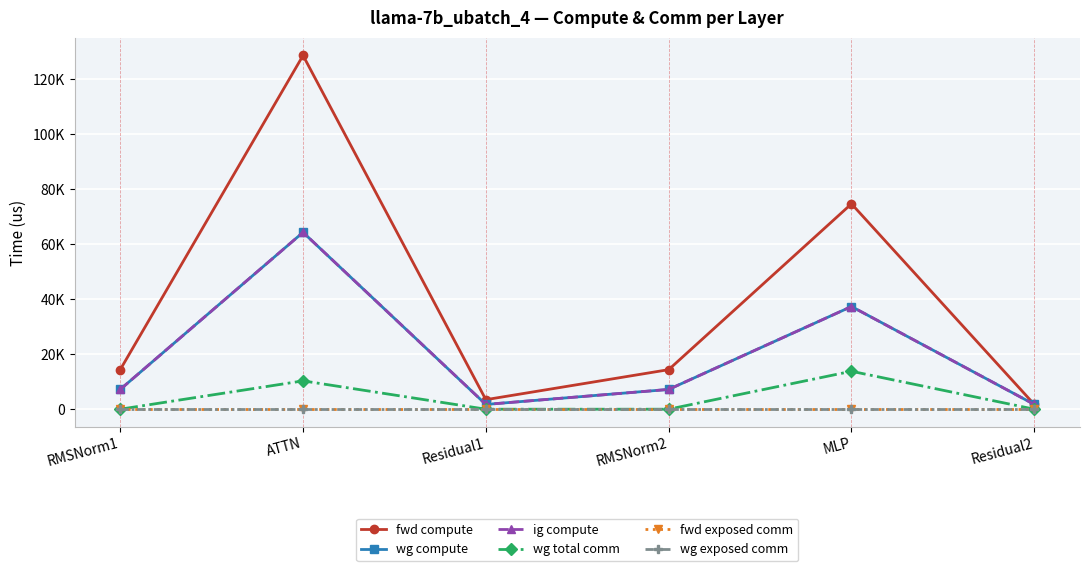

Is this an area chart (filled region under the line)?

No